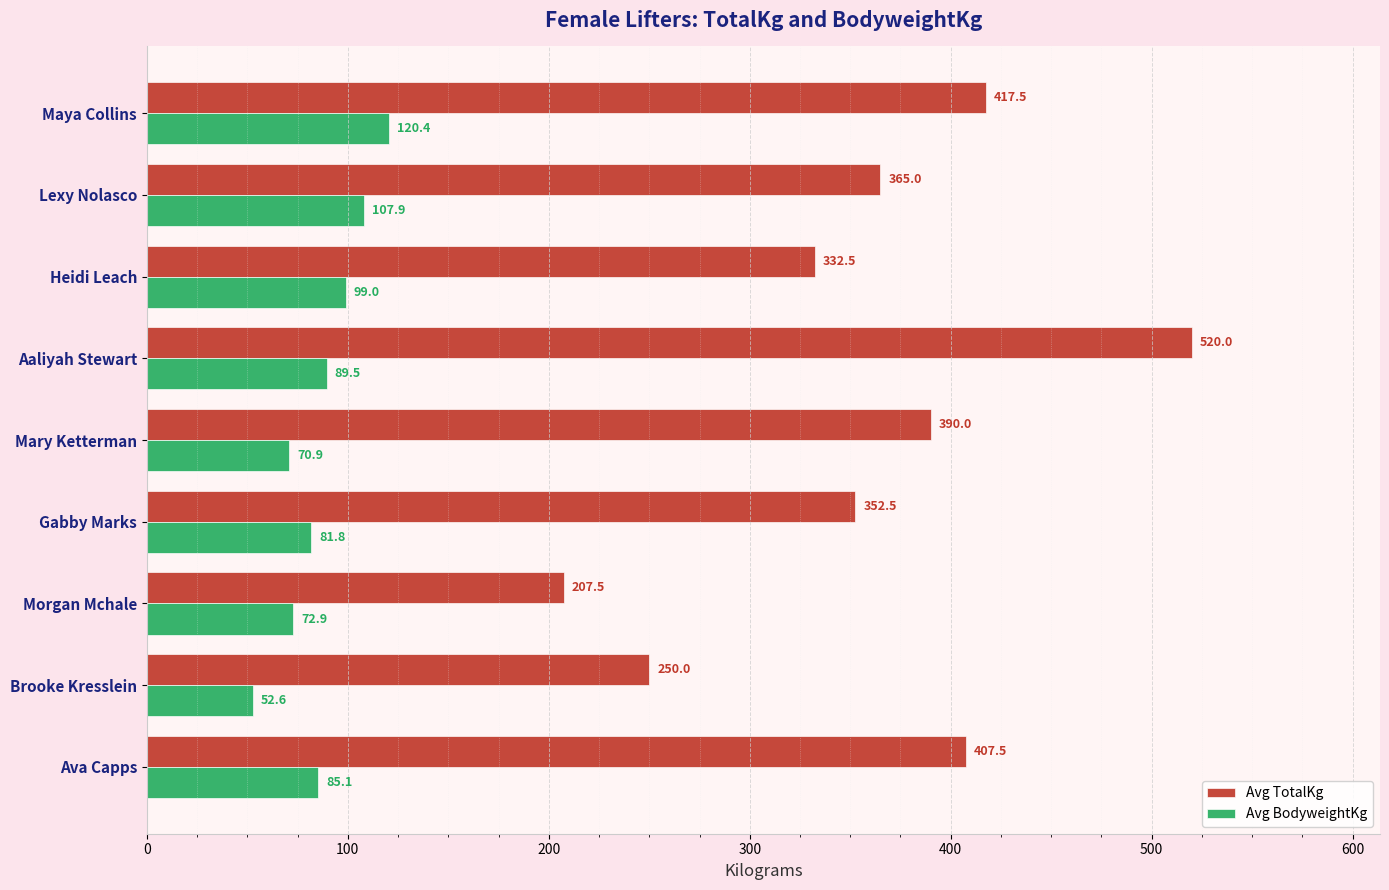

What is the maximum value for Avg BodyweightKg?

120.4